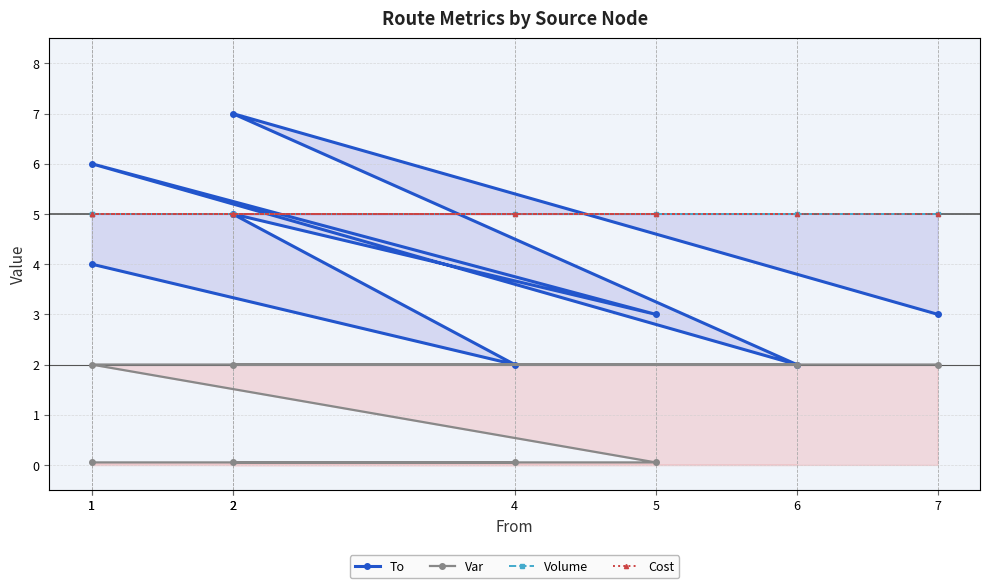

What is the total value across all series at 1?

14.1